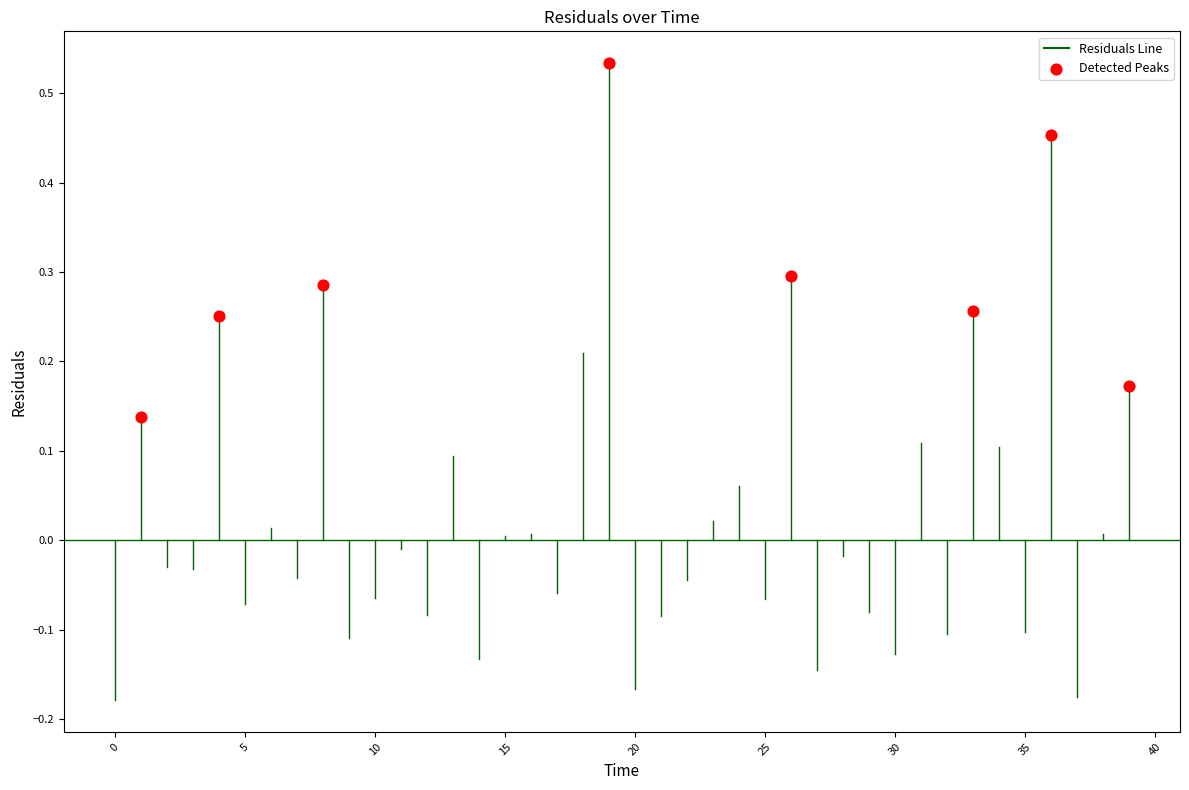

What is the range of X values (max minus min)?

38.0